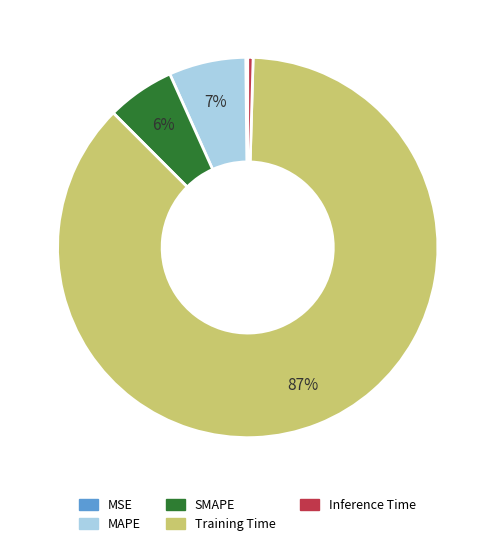

What is the majority slice?

Training Time